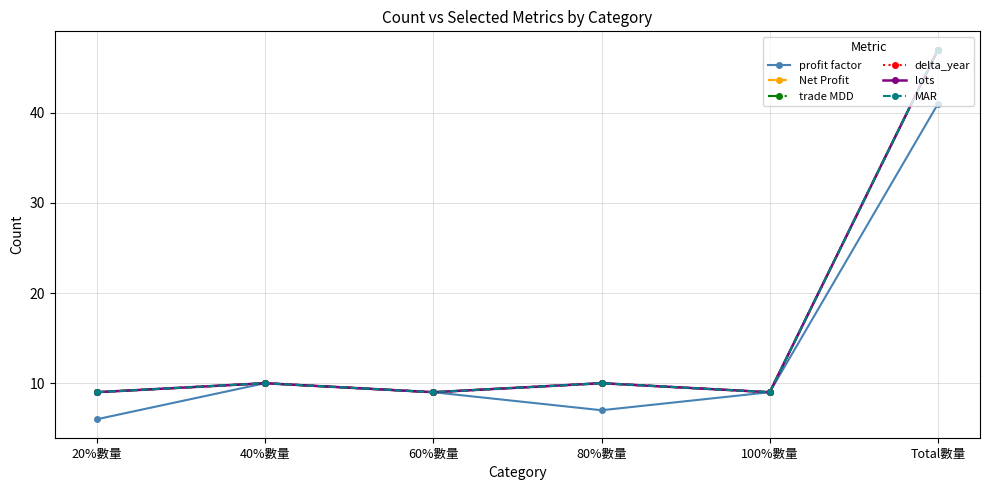

Does the chart have visible grid lines?

Yes